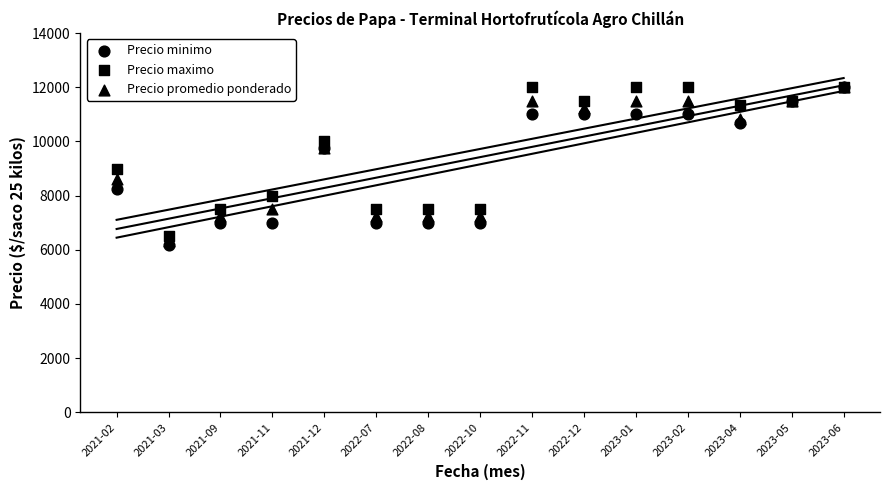

Which series reaches the maximum Y coordinate?

Precio minimo